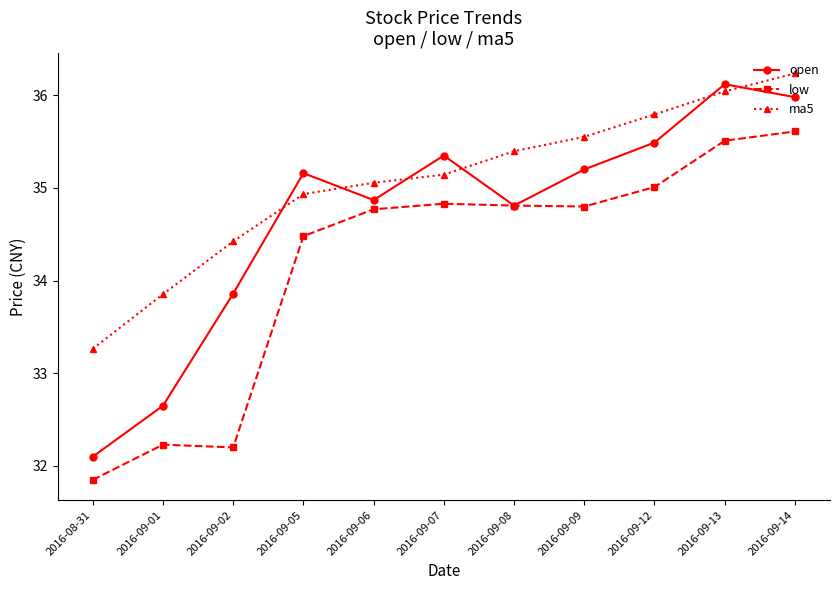

What is the total value across all series at 2016-09-12?

106.3